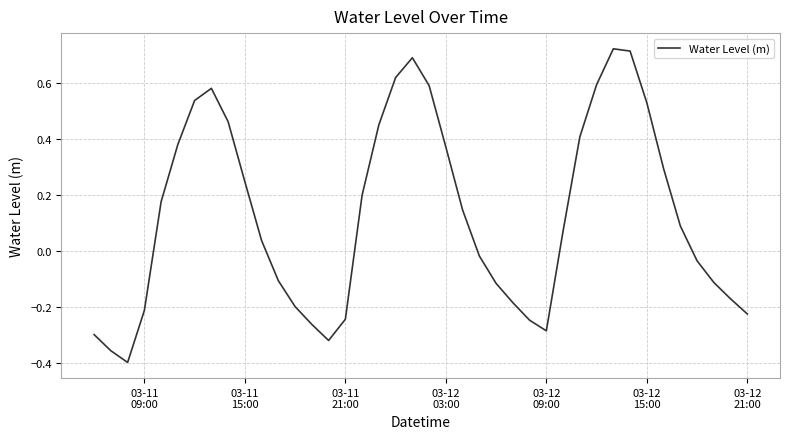

What is the difference between the maximum and minimum values?

1.1